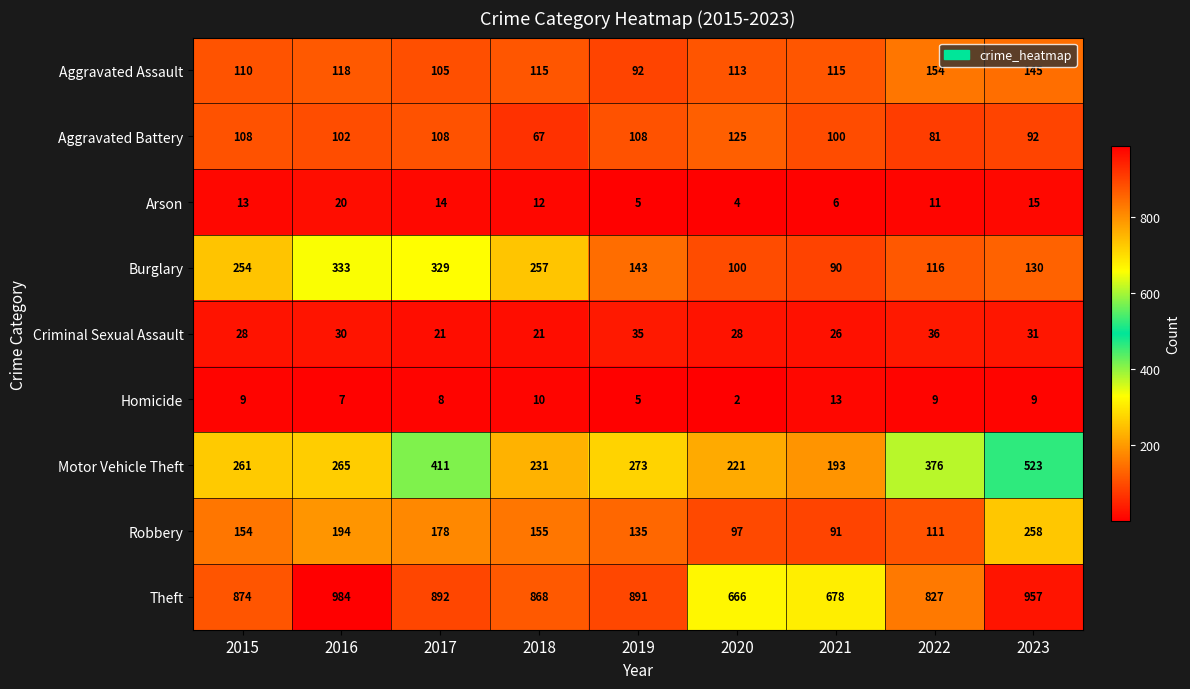

Where does the Aggravated Assault series first go above 115?

2016